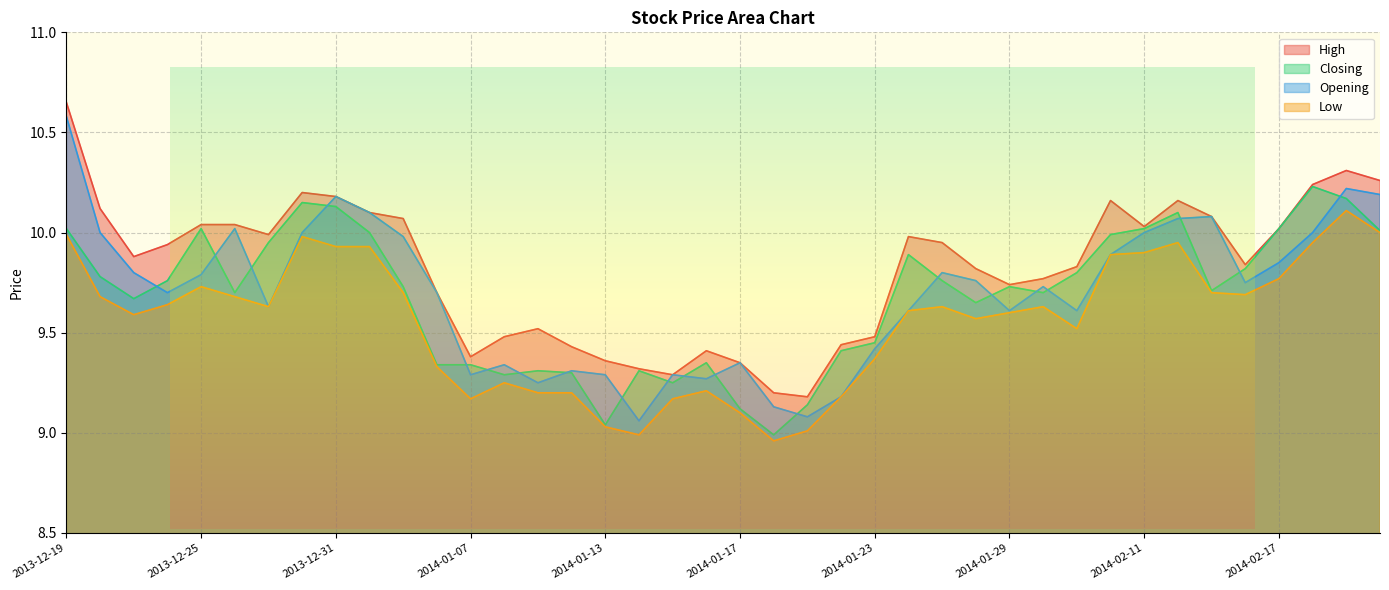

Rank the categories by Low value from highest to lowest.

2014-02-19, 2014-02-20, 2013-12-19, 2013-12-30, 2014-02-12, 2014-02-18, 2013-12-31, 2014-01-02, 2014-02-11, 2014-02-10, 2014-02-17, 2013-12-25, 2014-01-03, 2014-02-13, 2014-02-14, 2013-12-20, 2013-12-26, 2013-12-24, 2013-12-27, 2014-01-27, 2014-01-30, 2014-01-24, 2014-01-29, 2013-12-23, 2014-01-28, 2014-02-07, 2014-01-23, 2014-01-06, 2014-01-08, 2014-01-16, 2014-01-09, 2014-01-10, 2014-01-22, 2014-01-07, 2014-01-15, 2014-01-17, 2014-01-13, 2014-01-21, 2014-01-14, 2014-01-20